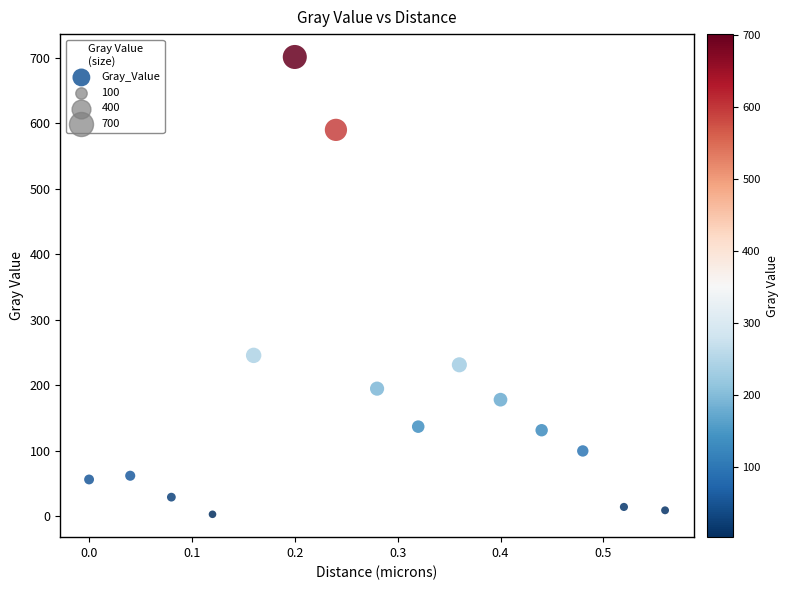

What is the range of Y values (max minus min)?

698.6